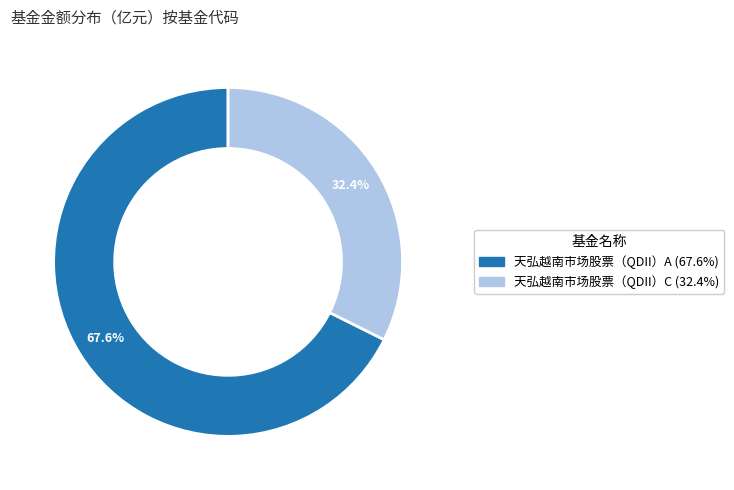

Which slice represents more than half of the pie?

天弘越南市场股票（QDII）A